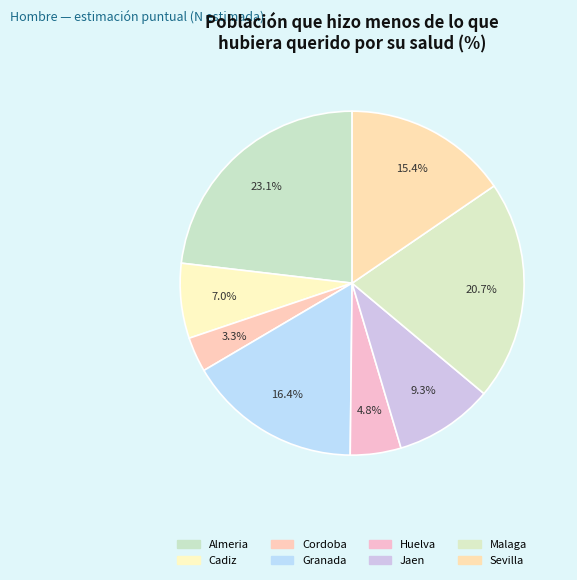

To the nearest percent, what percentage of the pie is Huelva?

5%